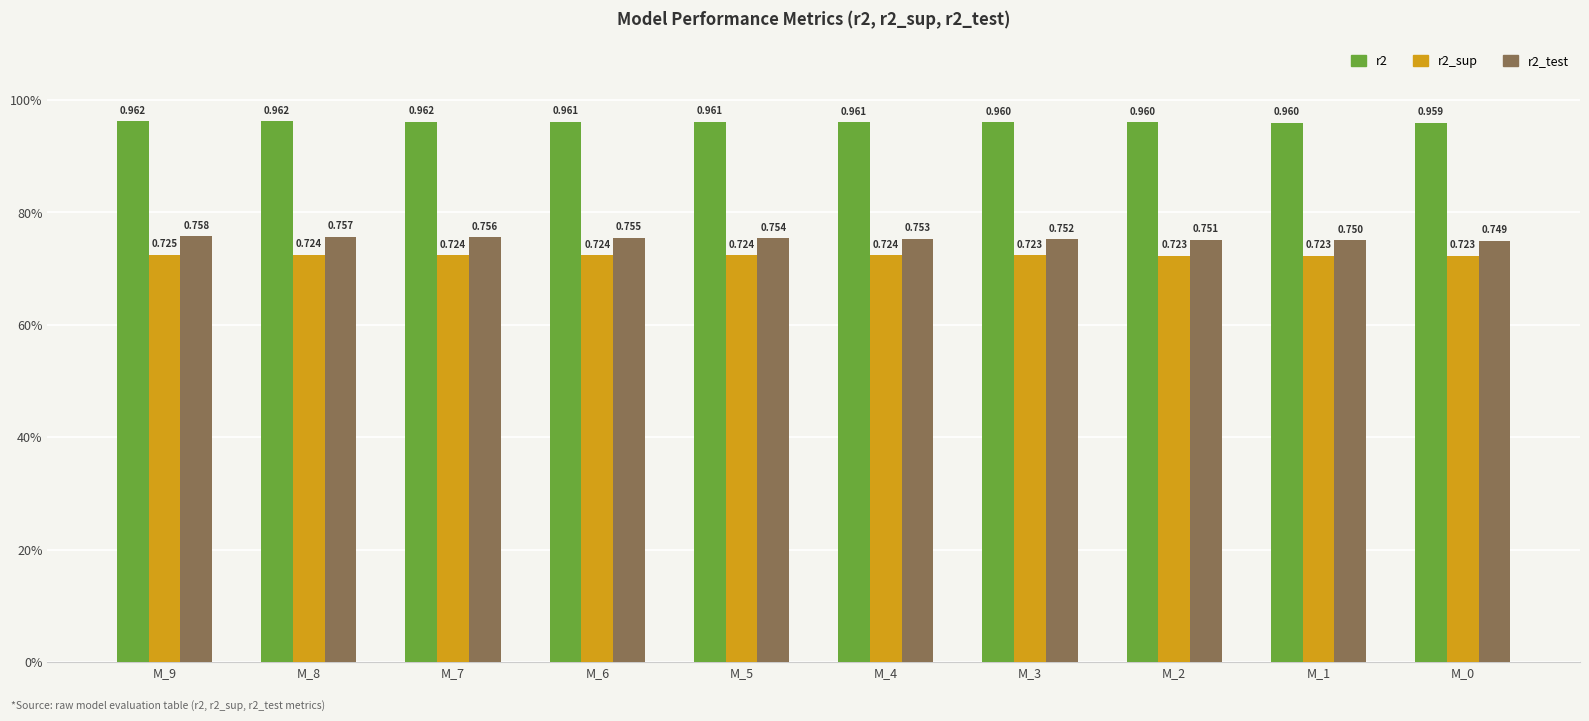

Which category has the lowest value across all series?

M_0